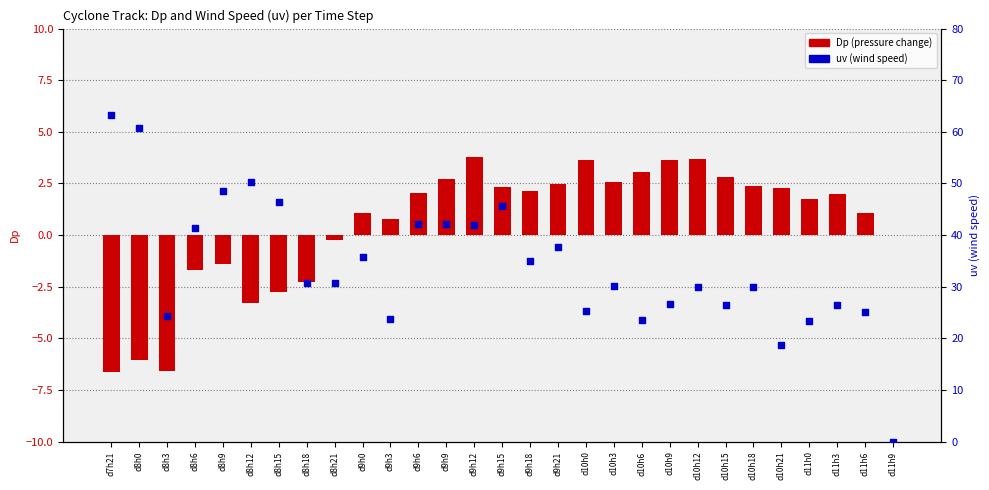

Is the value of uv (wind speed) at d10h6 greater than the value of Dp at d9h9?

Yes